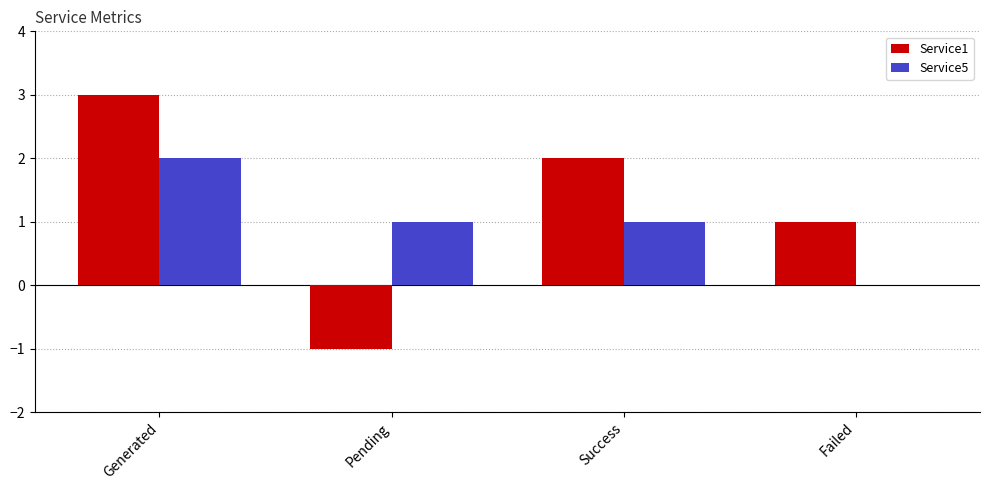

What is the total value across all series at Generated?

5